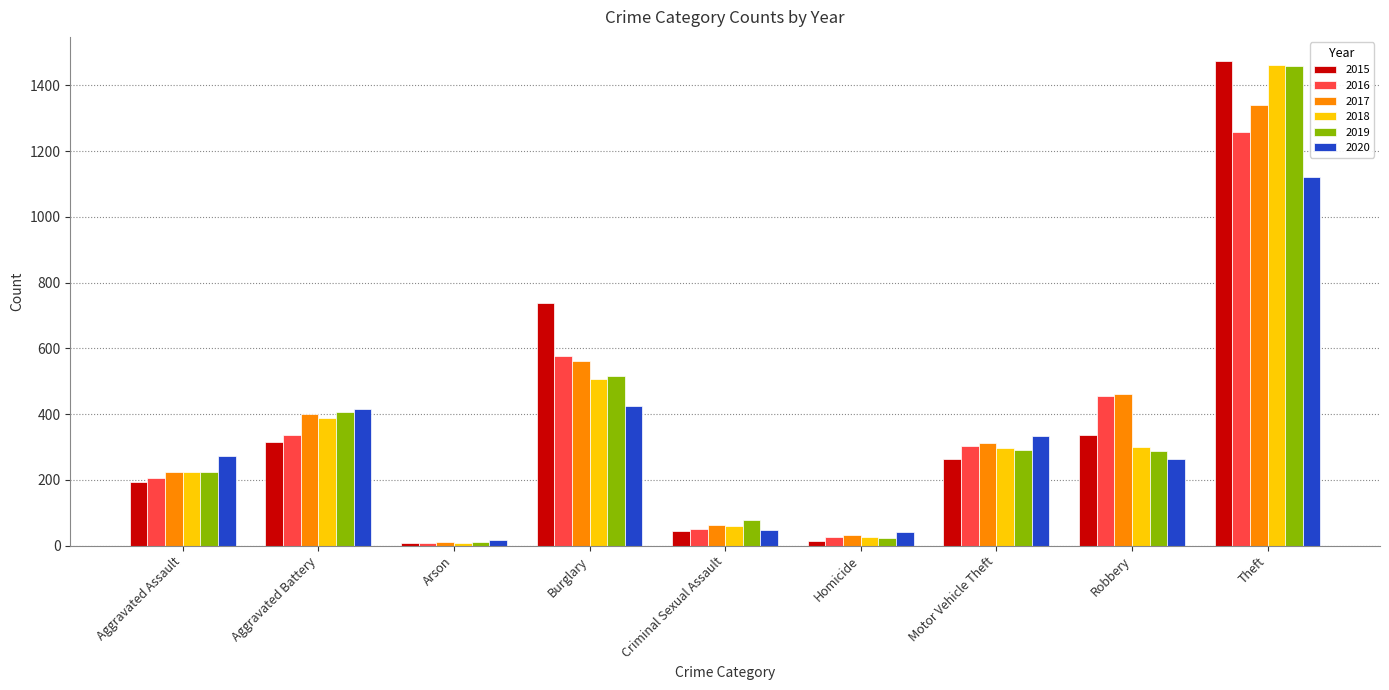

How many bars are there in total?

54